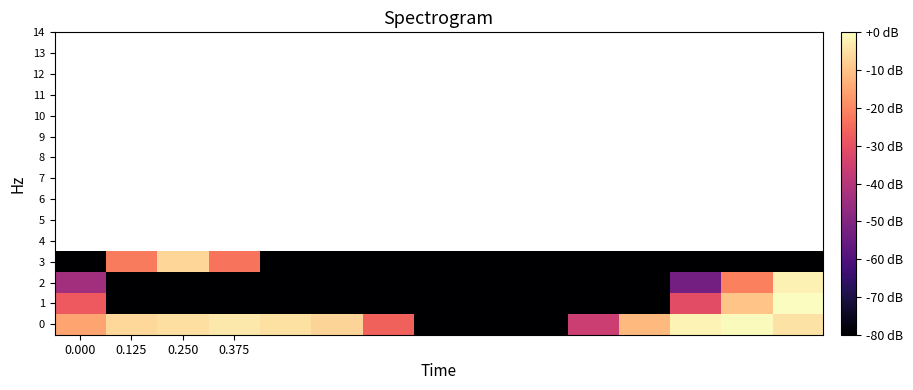

Which label corresponds to the smallest value in the chart?

7